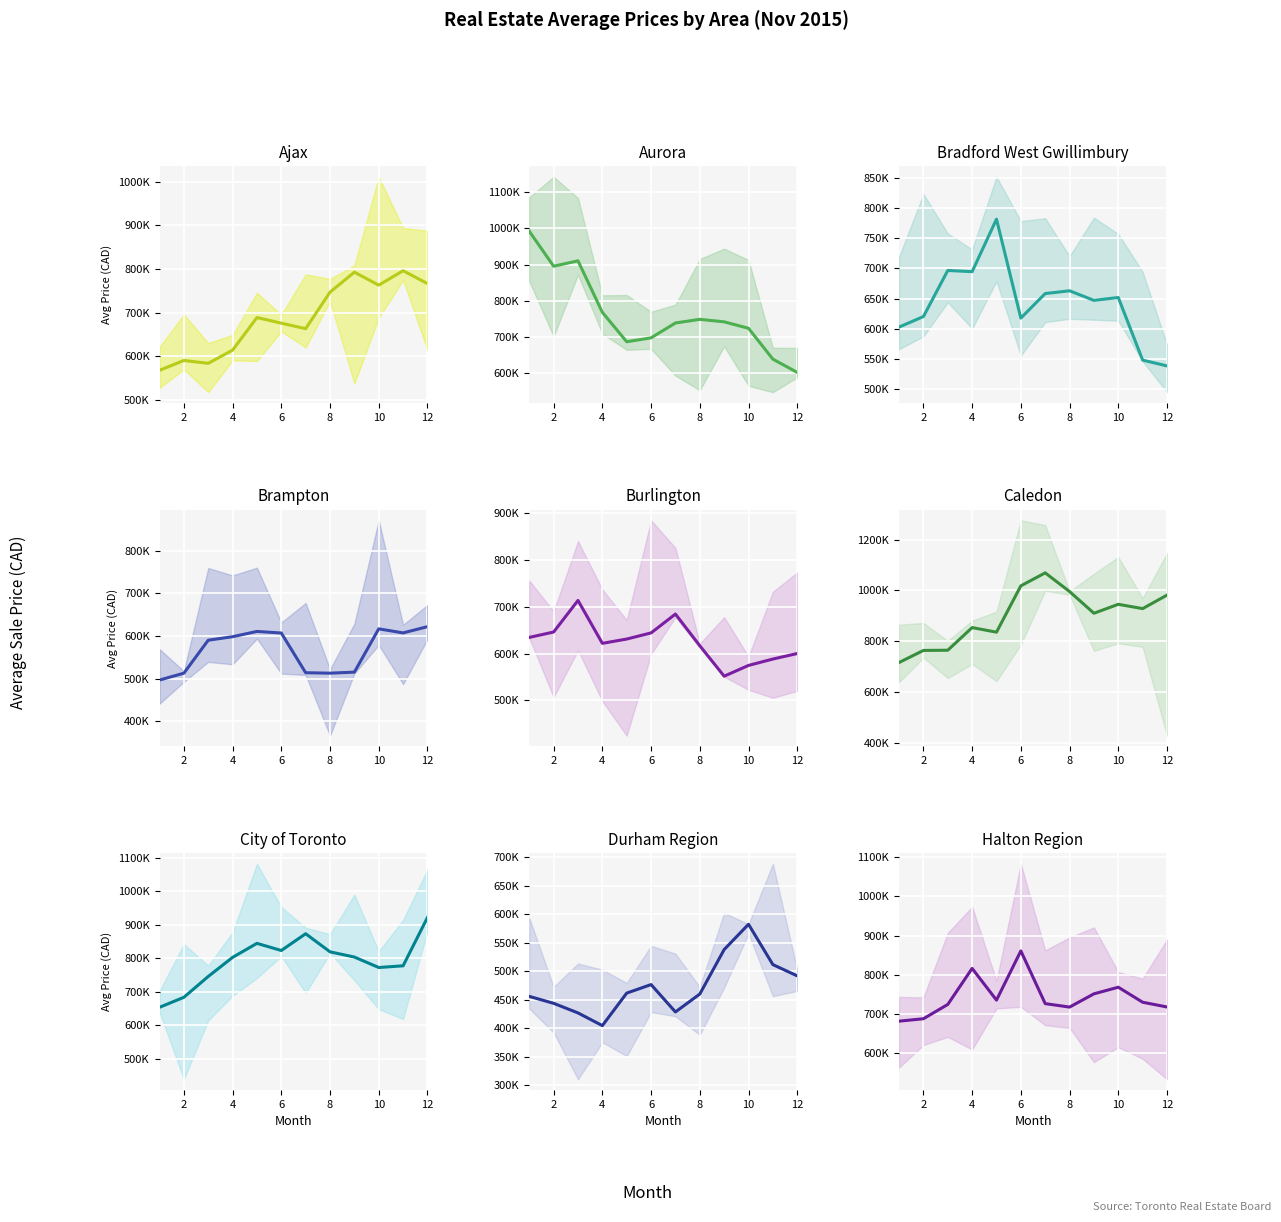

What is the difference between the Detached AveragePrice values at 9 and 10?

103629.6